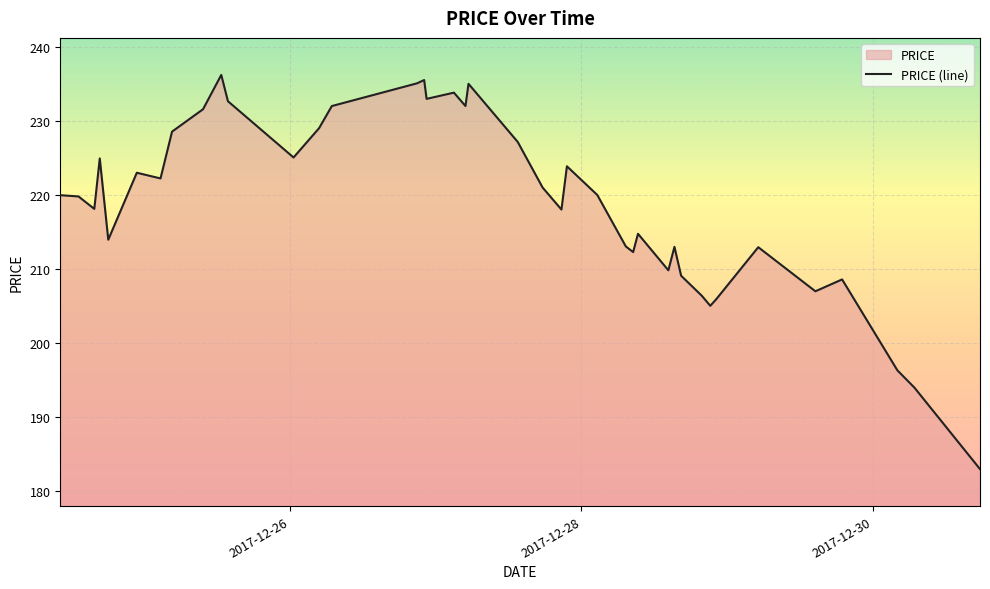

What is the smallest value displayed?

183.0